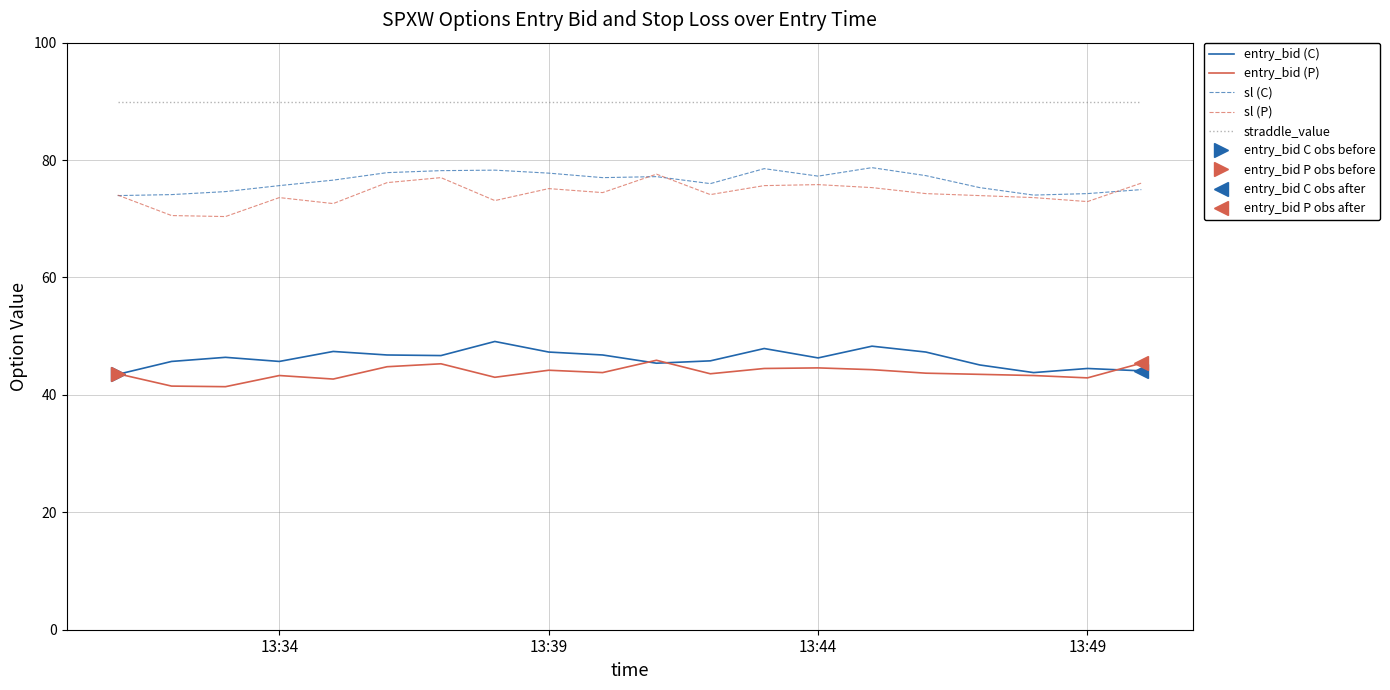

True or false: entry_bid (C) and straddle_value cross at least once.

False